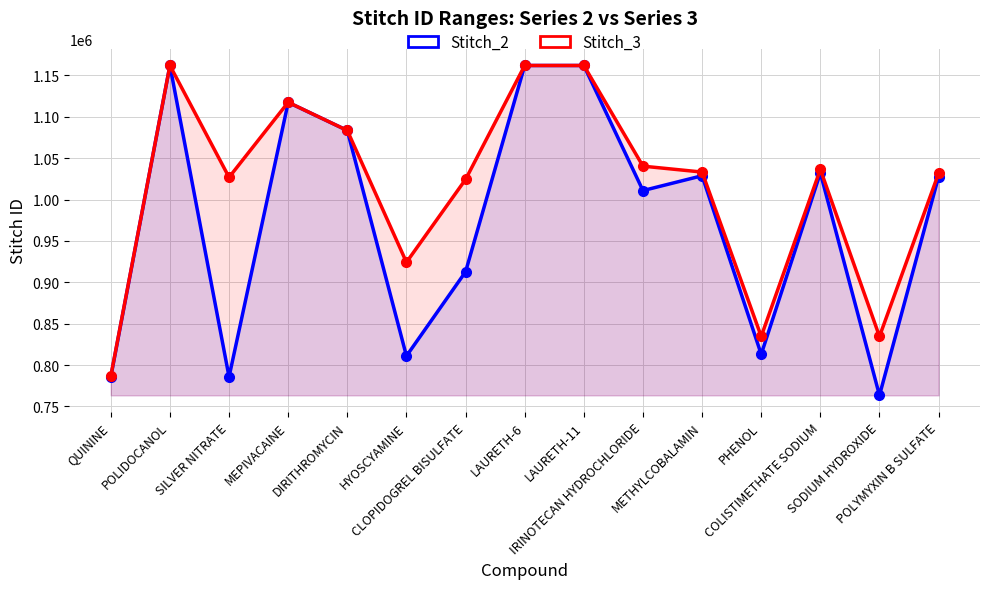

Does the chart display data point markers on the line(s)?

Yes